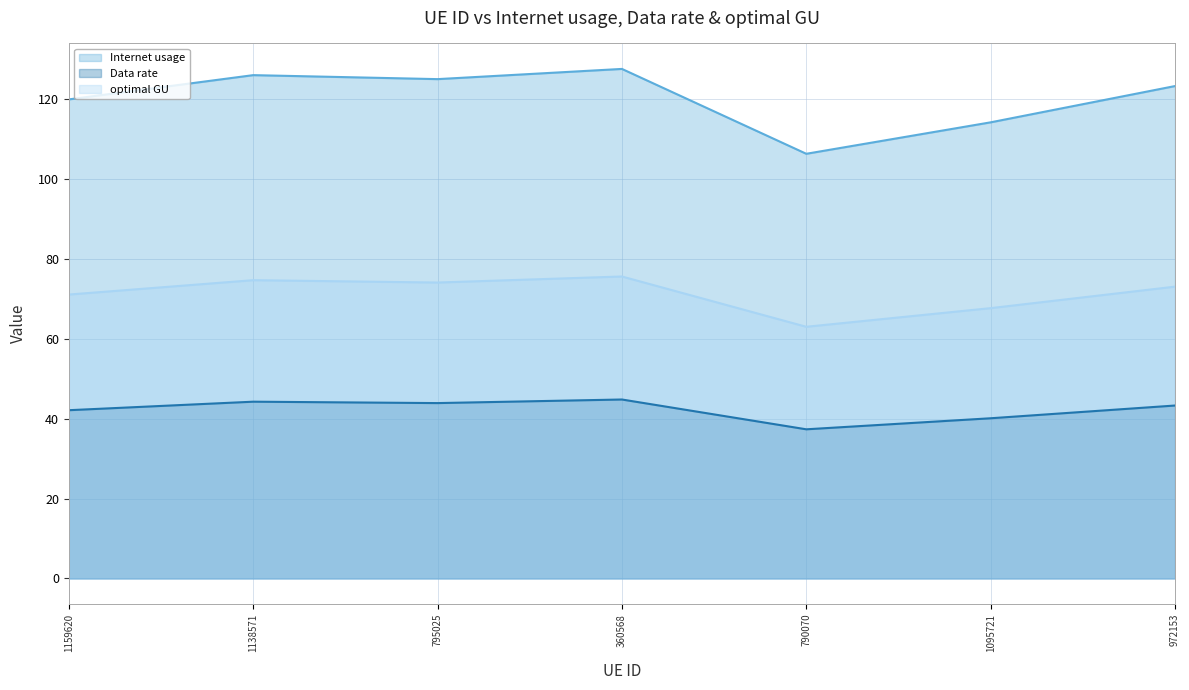

What is the sum of all optimal GU values?

498.8